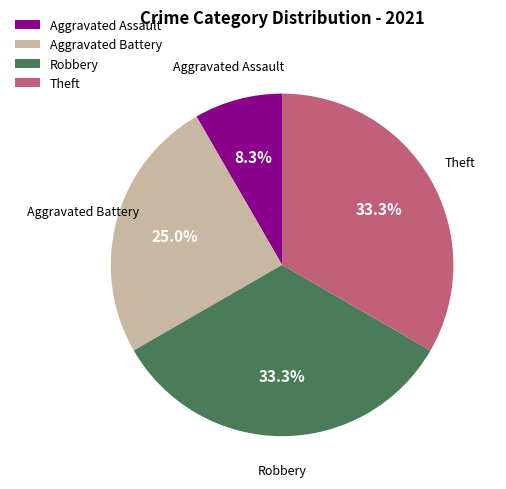

Count the number of slices in the pie.

4